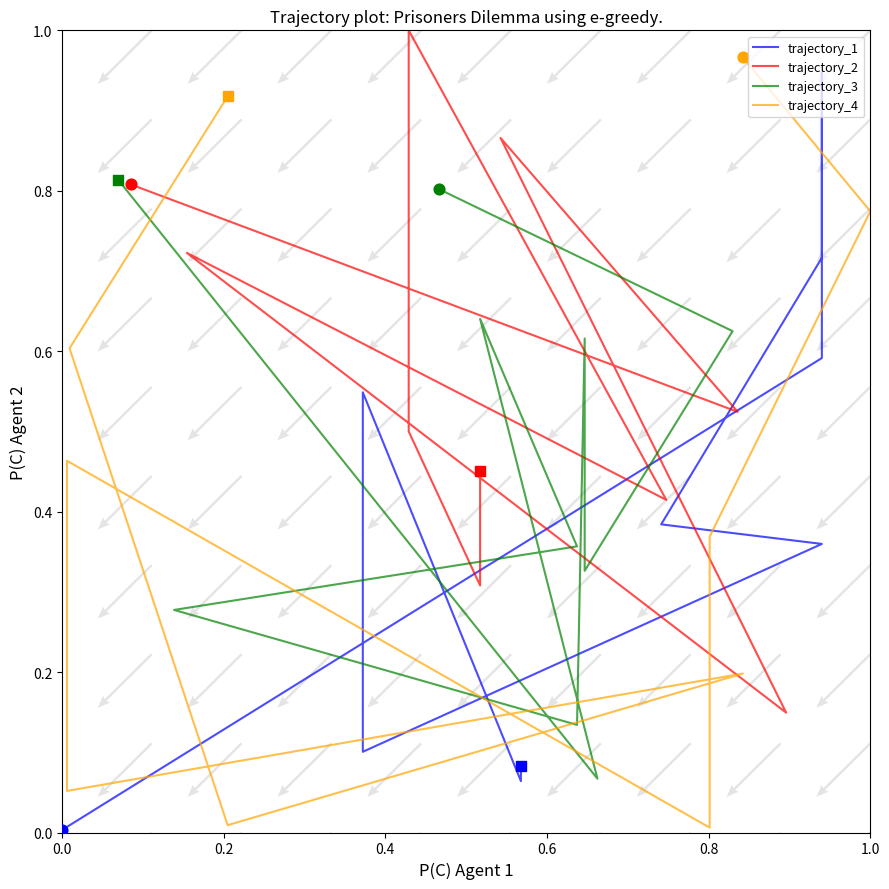

Which series reaches the minimum Y coordinate?

trajectory_1